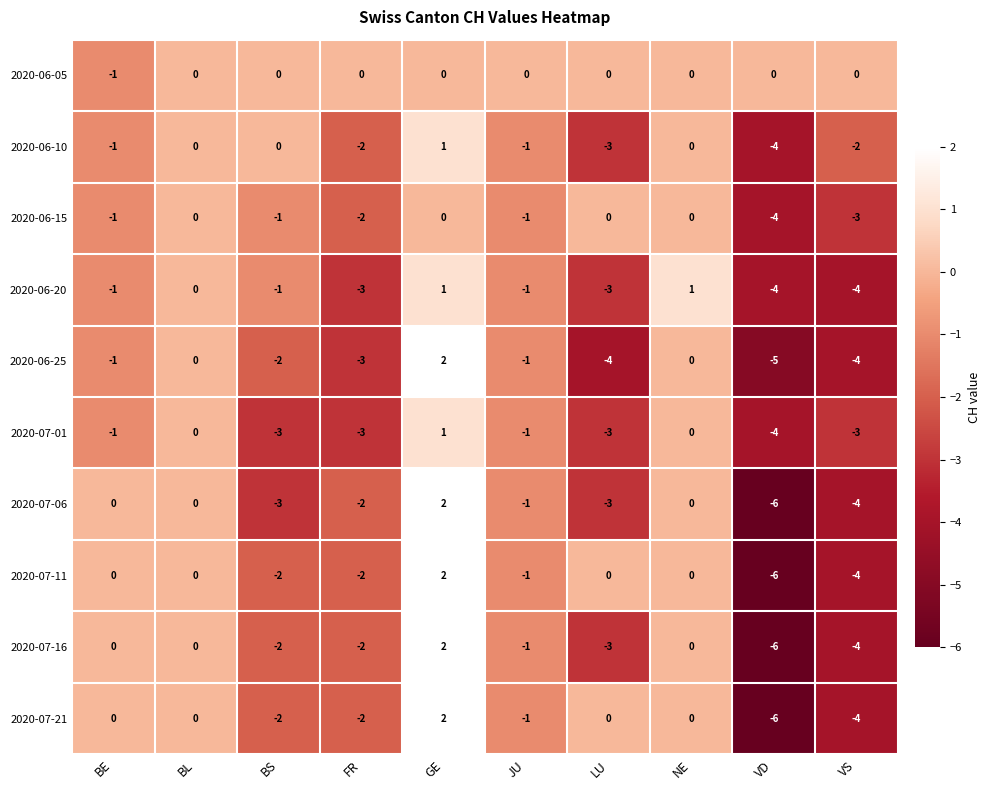

Which series has the largest total across all categories?

2020-06-05